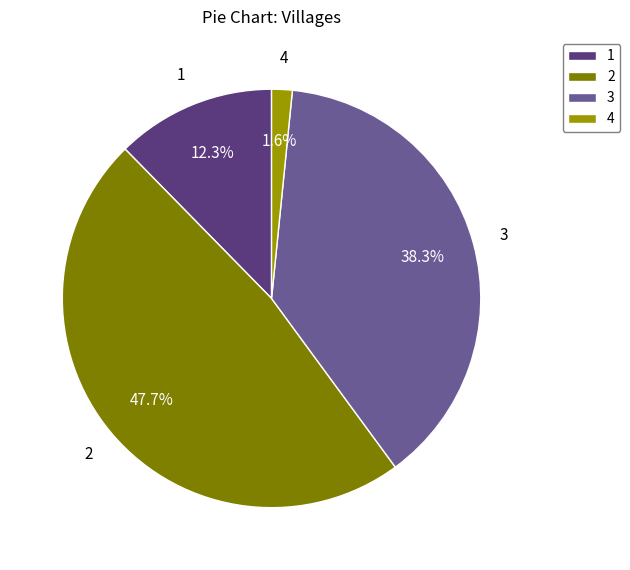

Rank the categories by value from lowest to highest.

4, 1, 3, 2